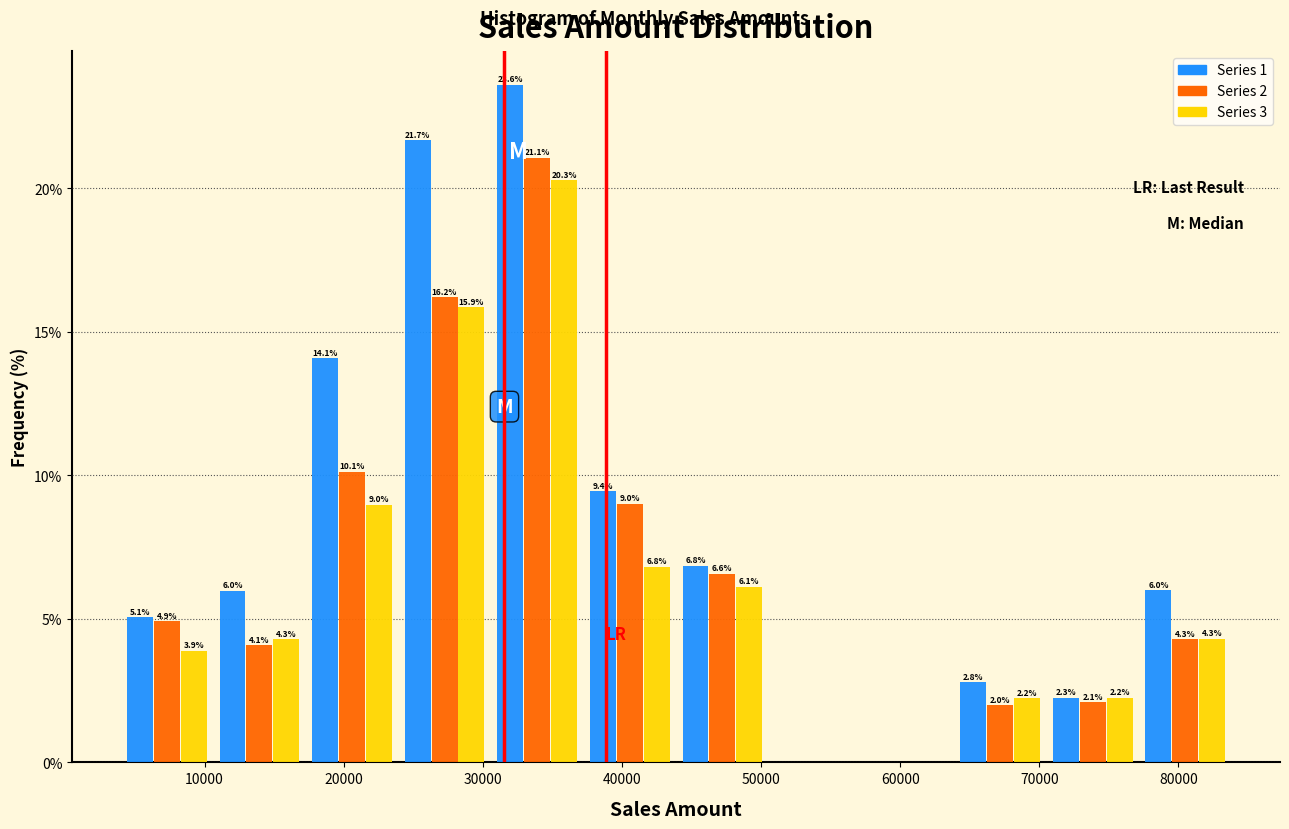

In the Series 1 series, which range on the x-axis has the tallest bar?

31000 to 37000